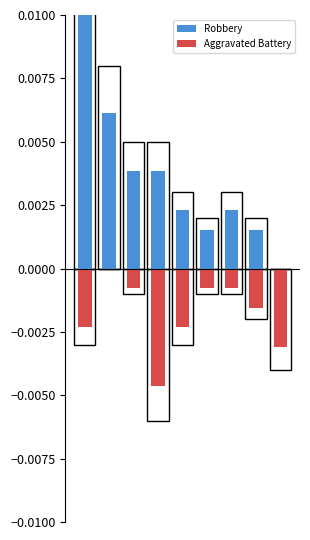

Which series has the largest range (max minus min)?

Robbery